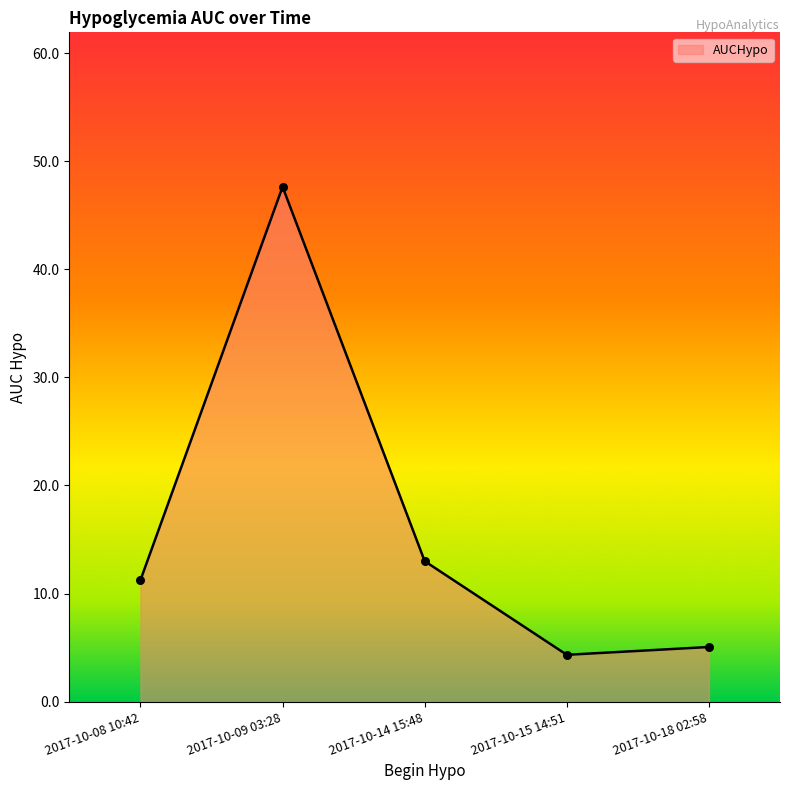

What is the ratio of the value at 2017-10-15 14:51 to the value at 2017-10-08 10:42?

0.4